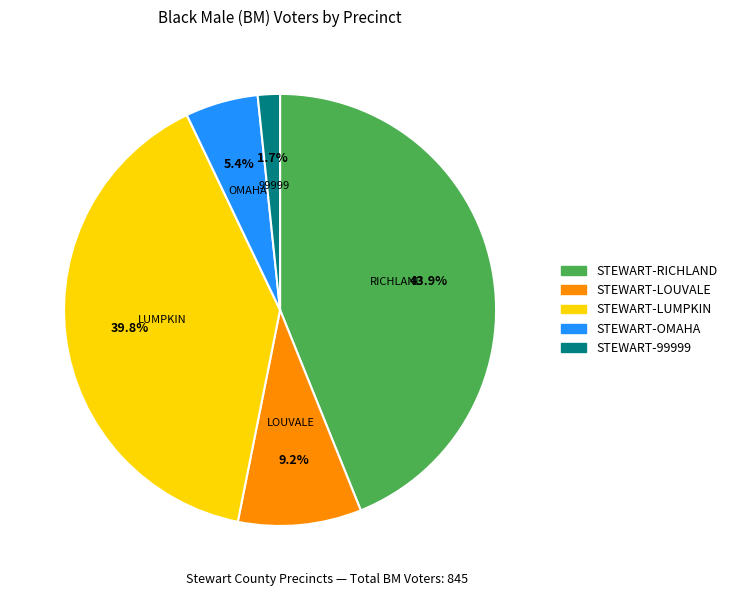

Does any single category account for the majority?

No